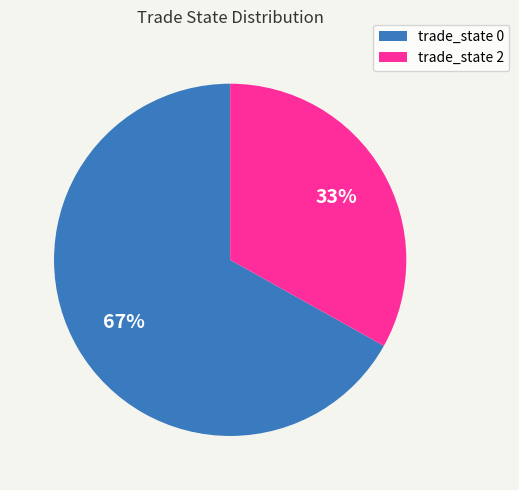

To the nearest percent, what is the average slice percentage?

50%